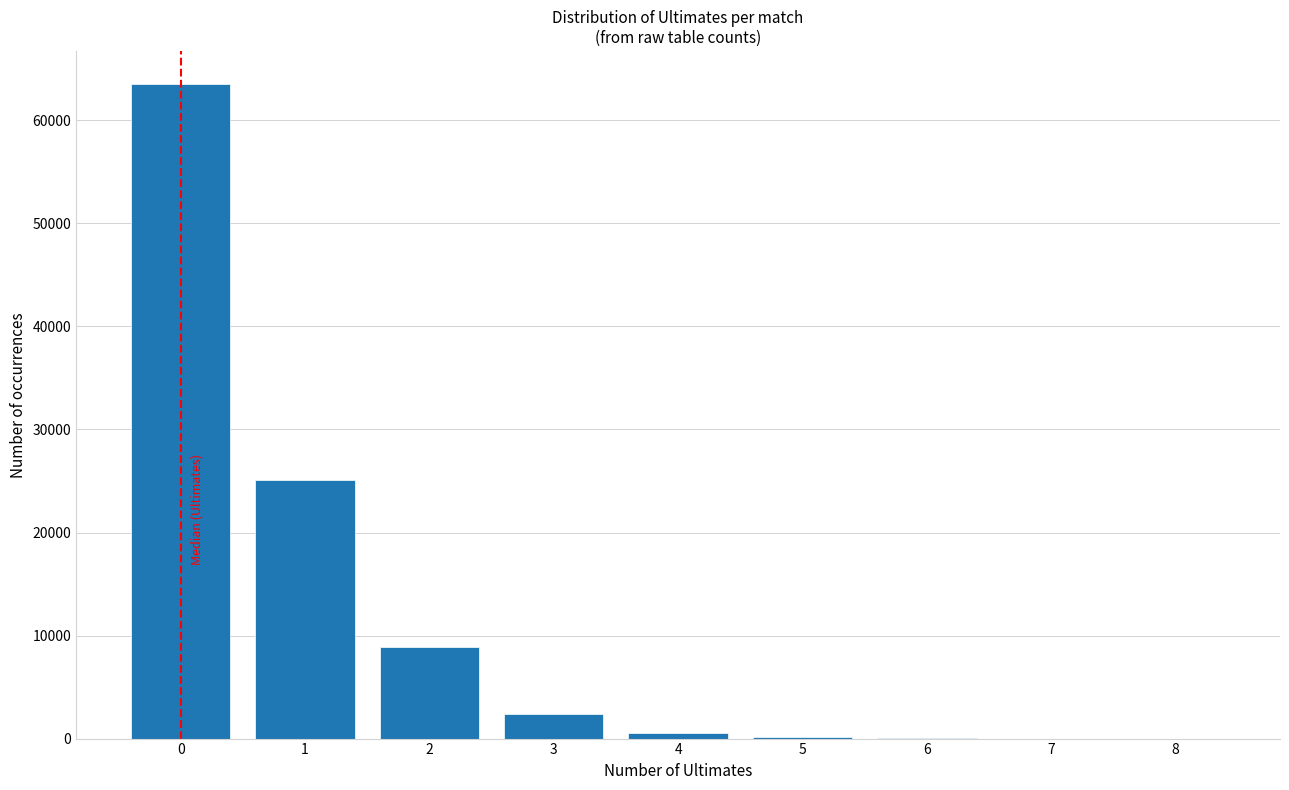

Approximately how many times larger is the value at 2 compared to 1?

0.4